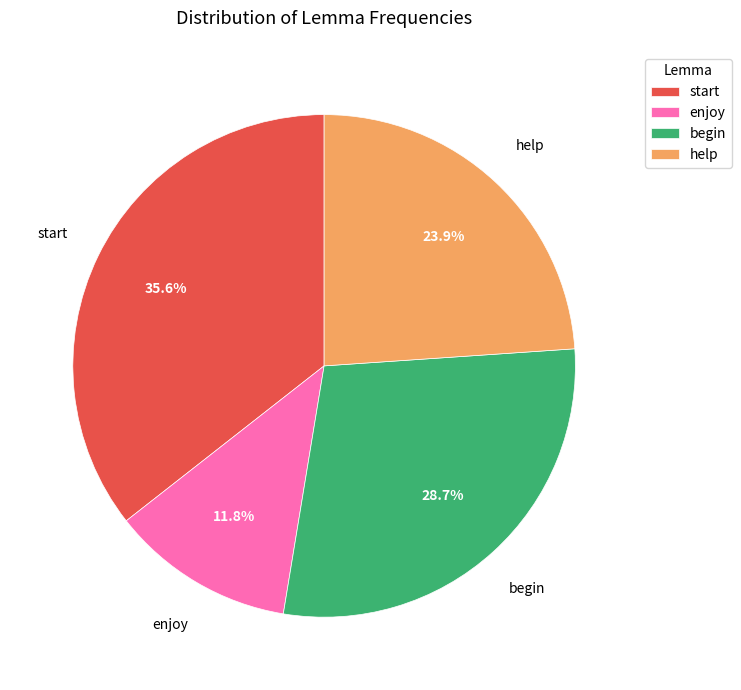

The begin slice represents 35% of the pie. True or false?

False